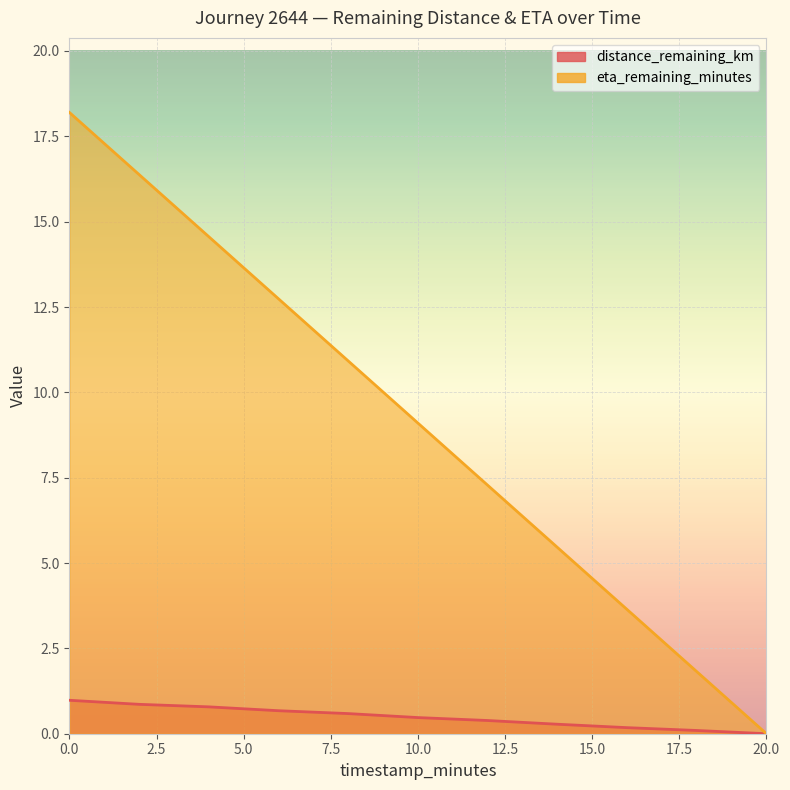

Is the value of eta_remaining_minutes at 6.0 greater than the value of distance_remaining_km at 18.0?

Yes